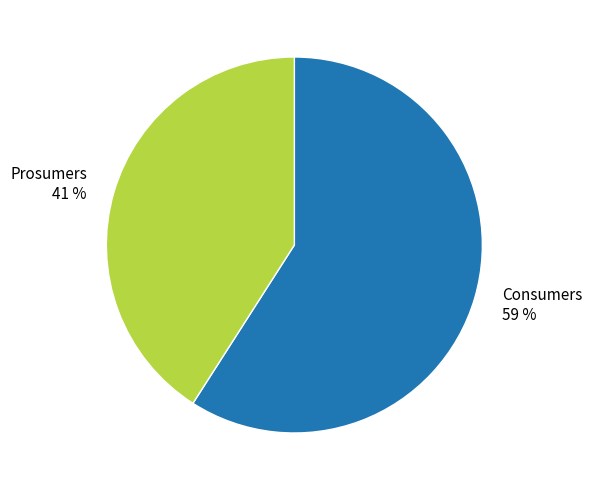

Which category accounts for the majority?

Consumers